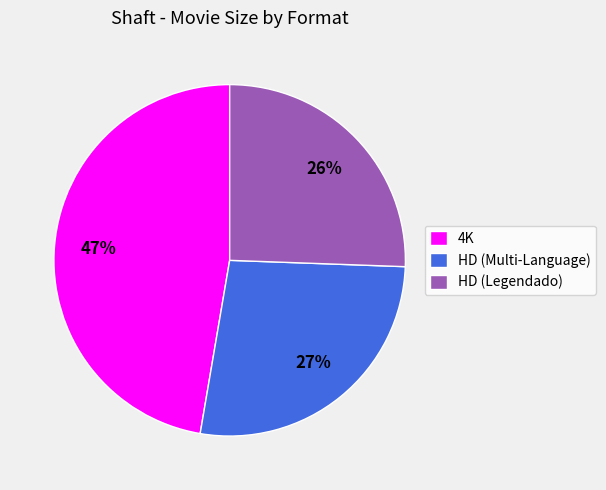

Count the number of slices in the pie.

3